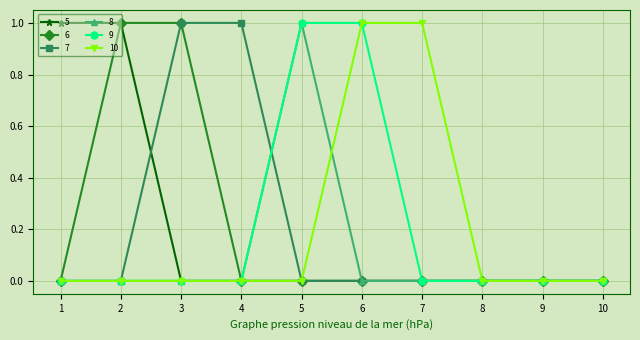

Is it true that 10 equals 0 at 5?

True